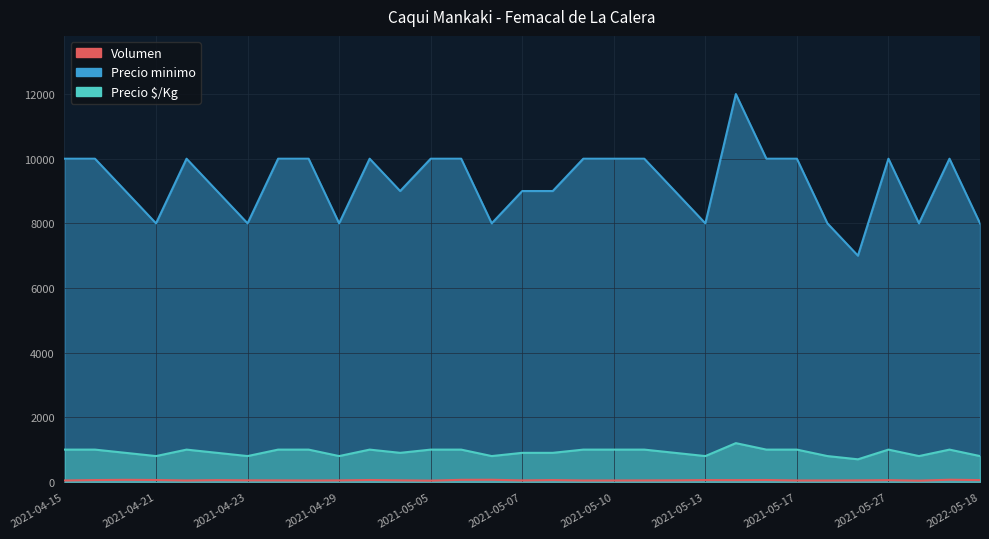

At how many categories does at least one series exceed 8337?

22